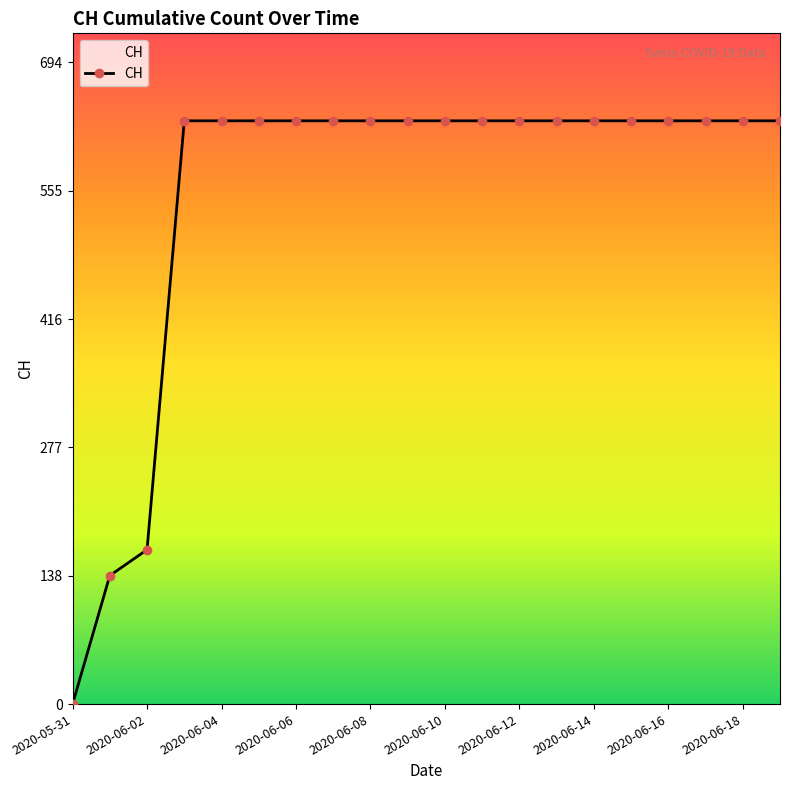

What is the greatest value displayed?

631